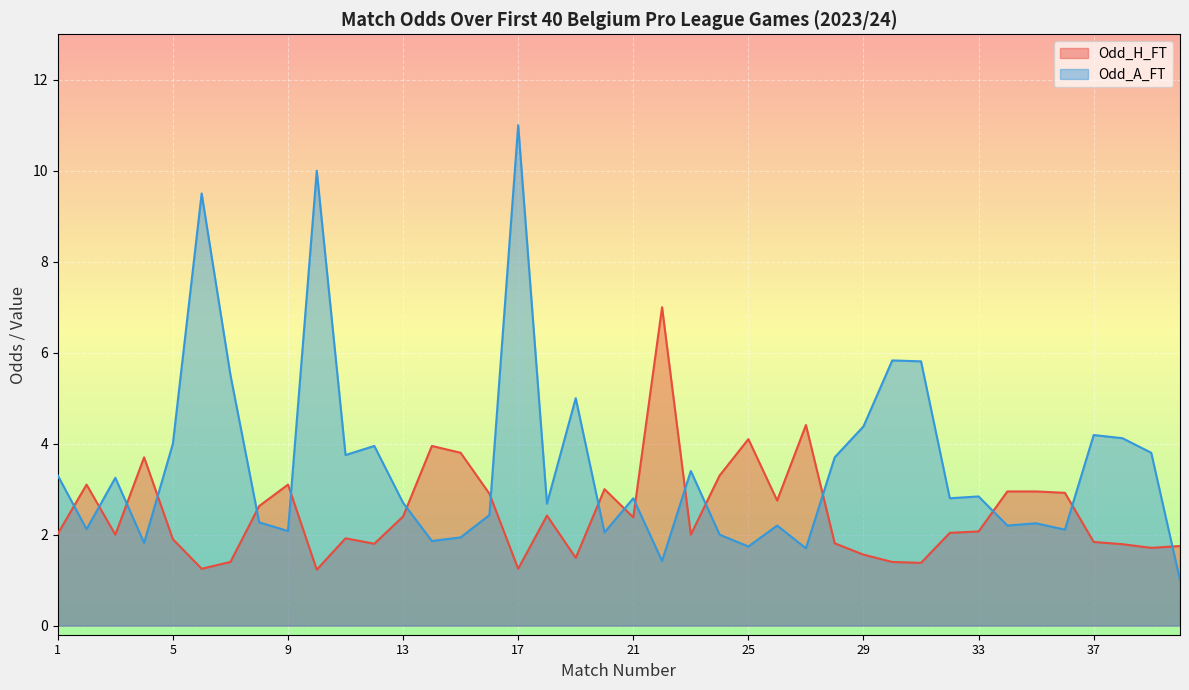

What is the value of the Odd_A_FT point at the 33rd from the left?

2.8